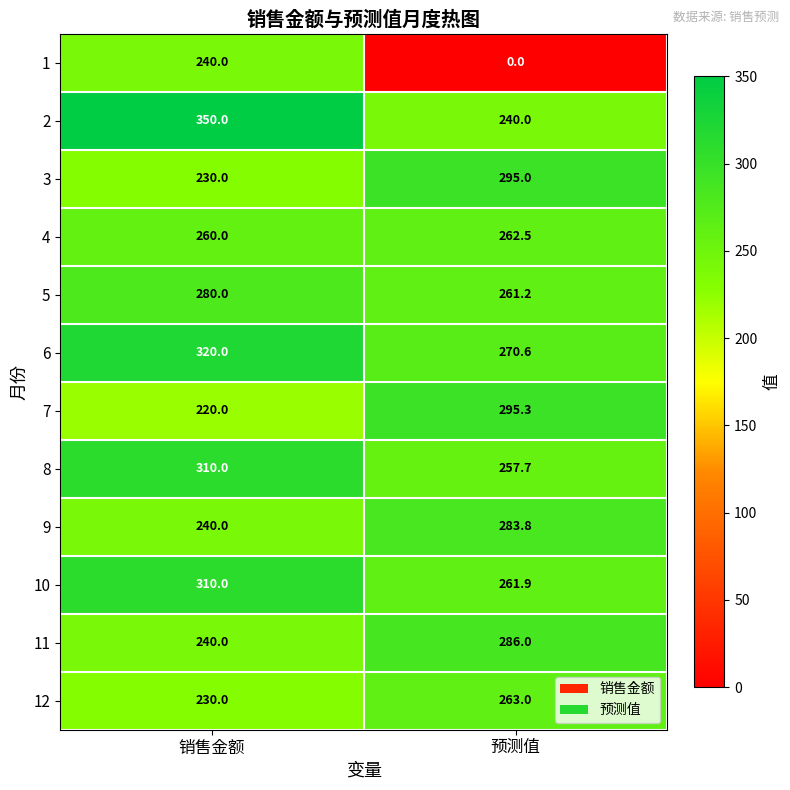

At how many categories does at least one series exceed 255?

2